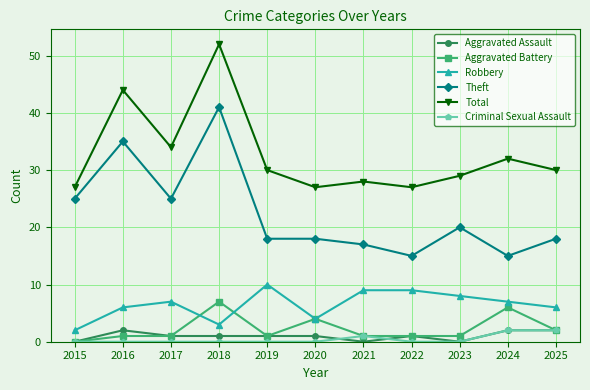

What is the difference between the second highest and second lowest values in the Robbery series?

6